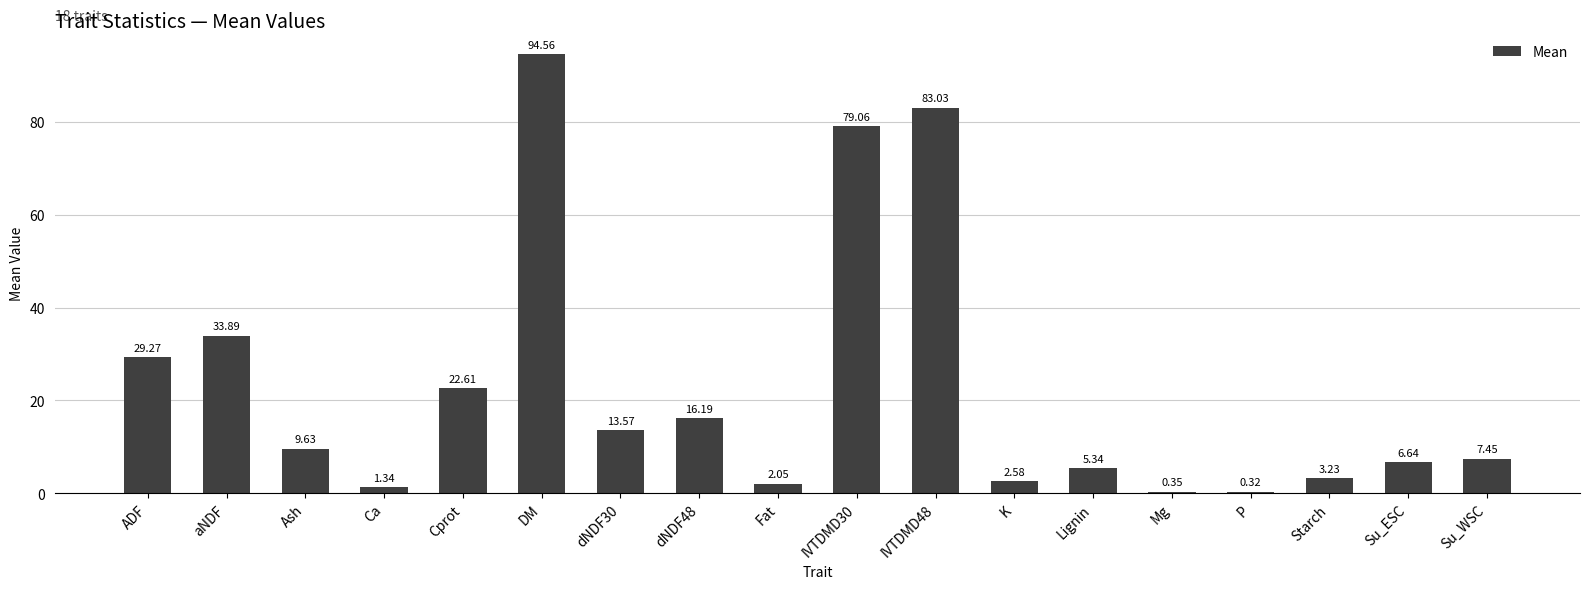

At which label is the value closest to 47?

aNDF